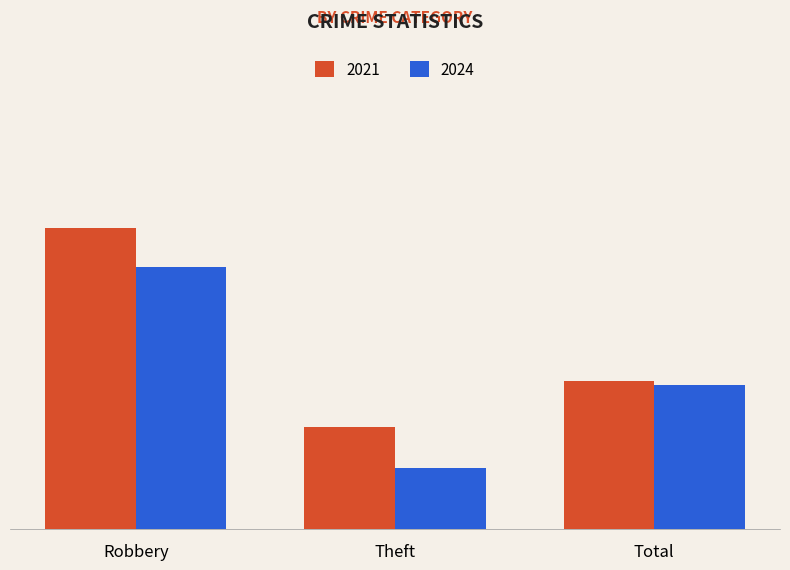

What are all the series names shown in the legend?

2021, 2024